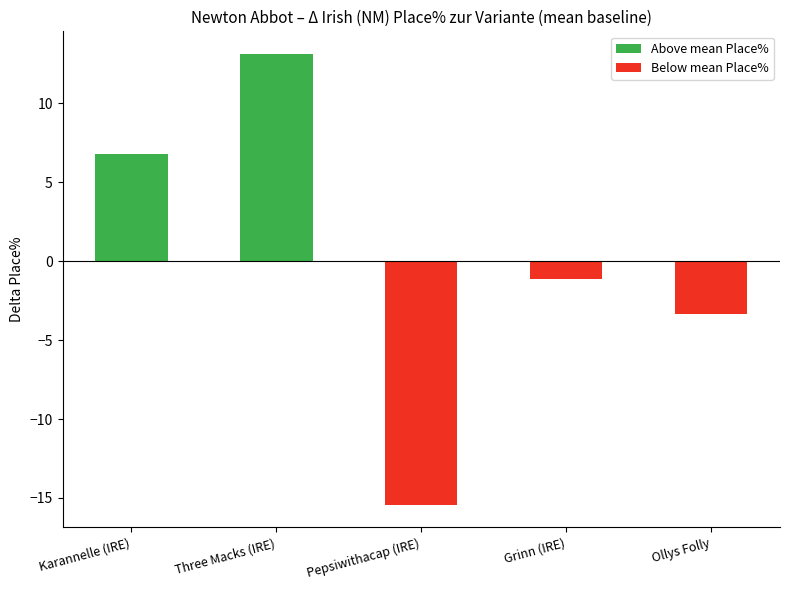

How many values are below zero?

3